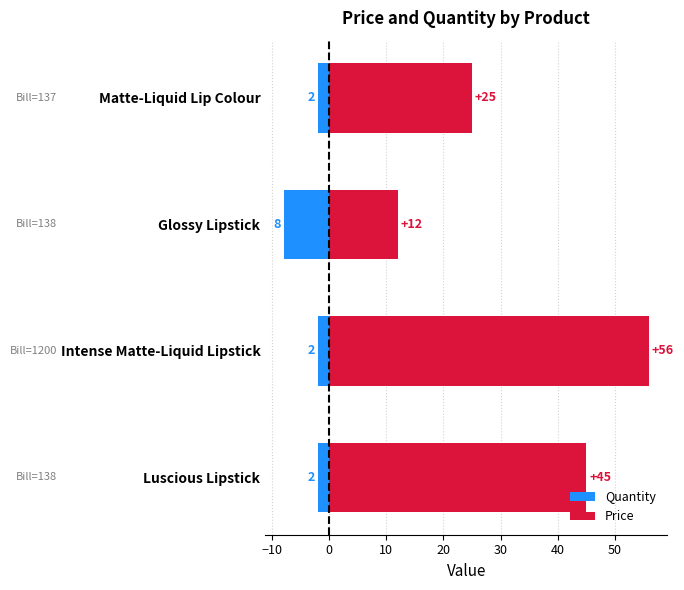

Count the Quantity values in the range -2 to -1.

3